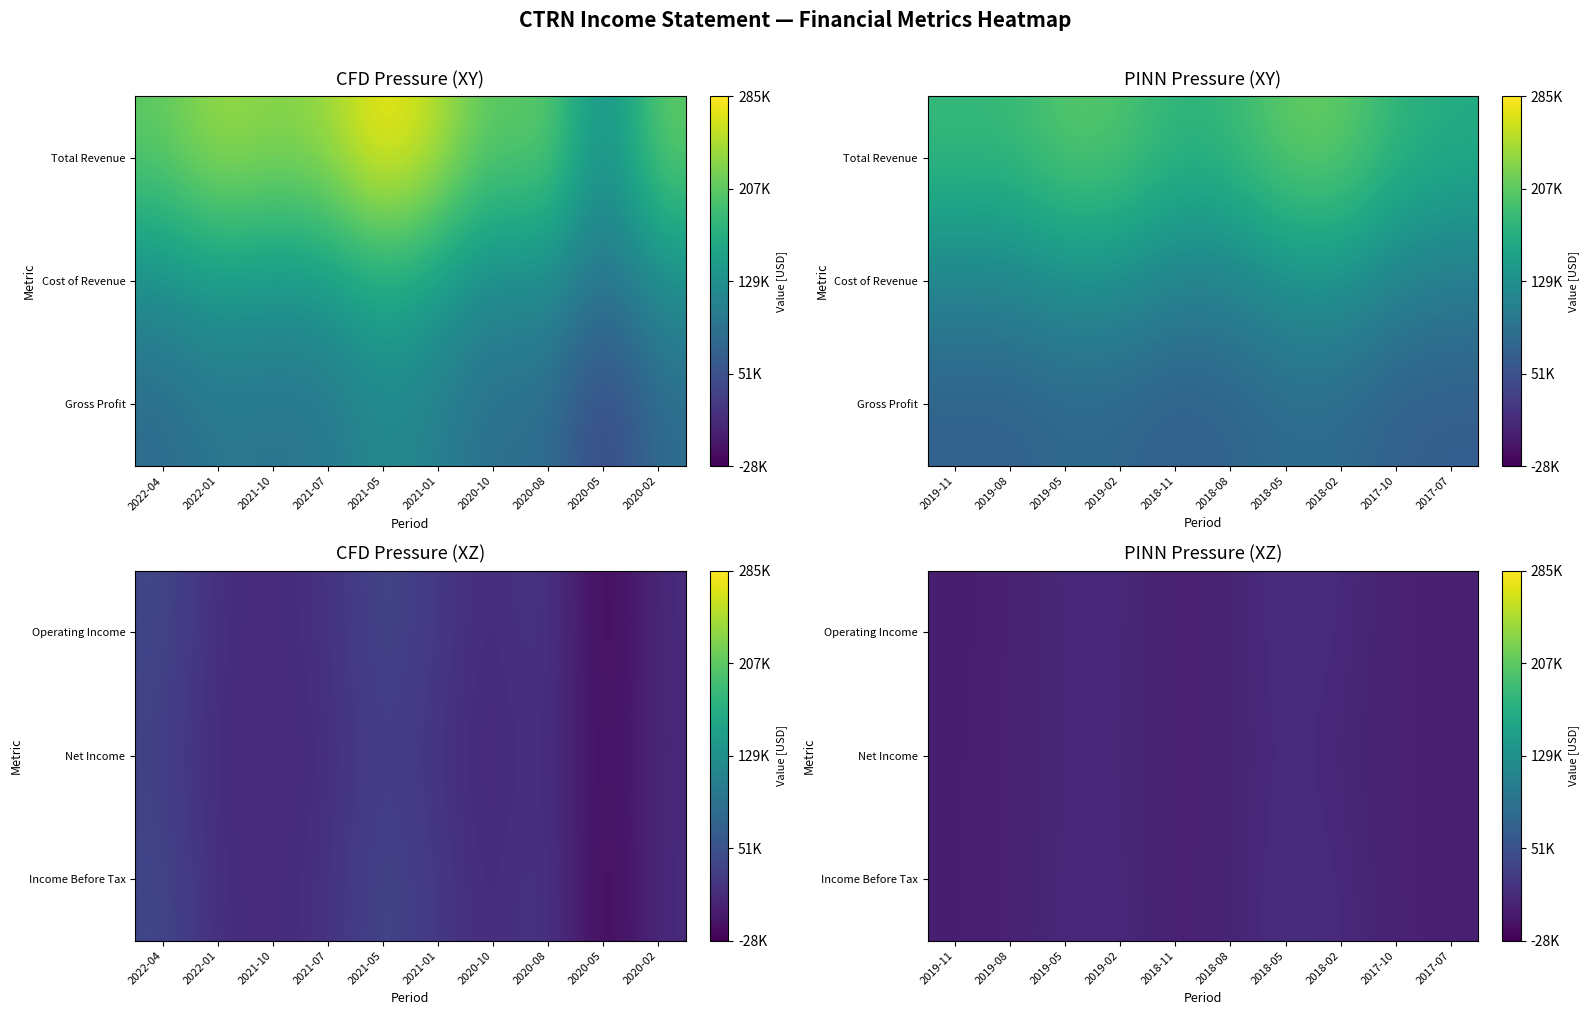

At how many categories does at least one series exceed 2390?

5